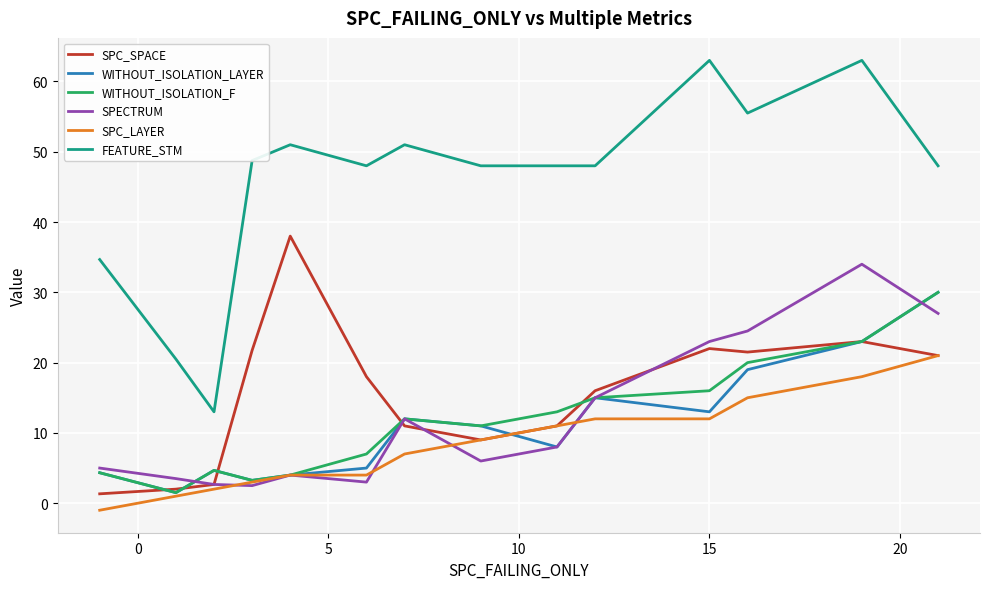

Which series has the largest range (max minus min)?

FEATURE_STM